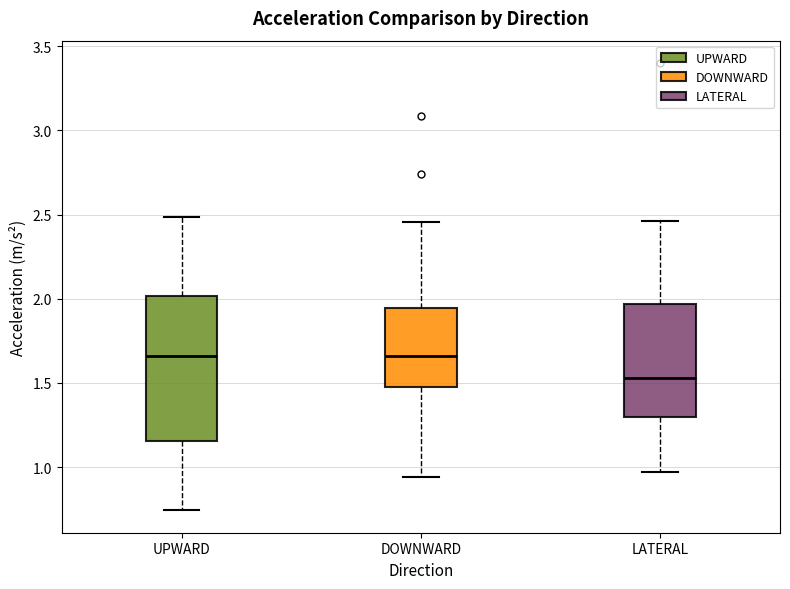

Reading left to right, read every box against the y-axis: the position of its median line, the range the box covers, and the ends of its whiskers. The values are not printed on the chart, so give them approximately, as read against the axis.

UPWARD: median 1.65, box 1.15 to 2.00, whiskers 0.75 to 2.50
DOWNWARD: median 1.65, box 1.50 to 1.95, whiskers 0.95 to 2.45
LATERAL: median 1.55, box 1.30 to 1.95, whiskers 0.95 to 2.45